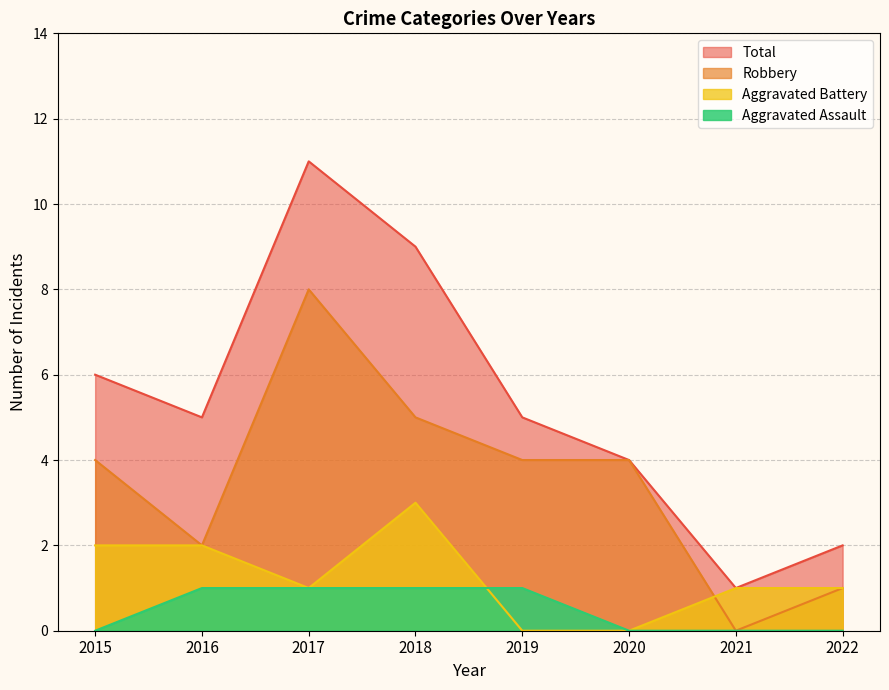

Which label corresponds to the largest value in the chart?

2017